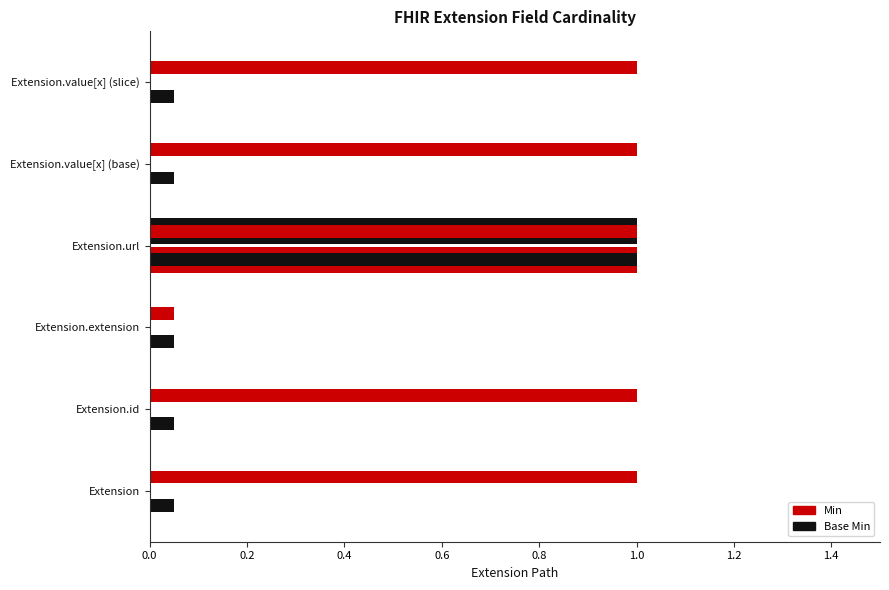

What position from the right is Extension.url?

3